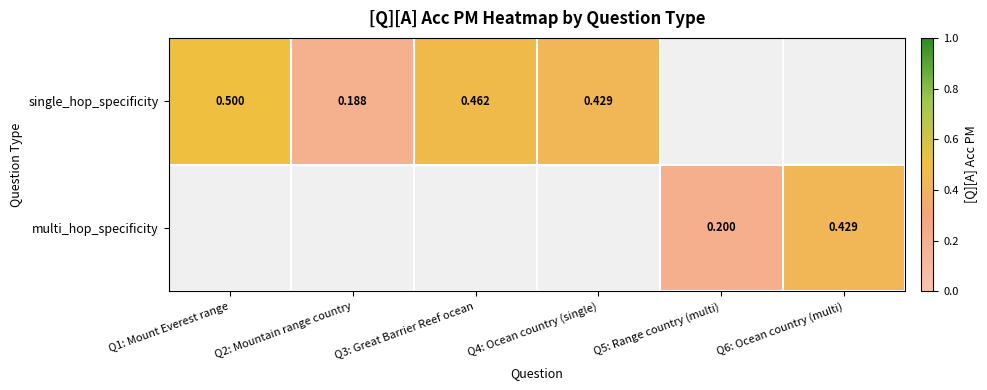

The single_hop_specificity series shows 0.5 at Q1: Mount Everest range. True or false?

True